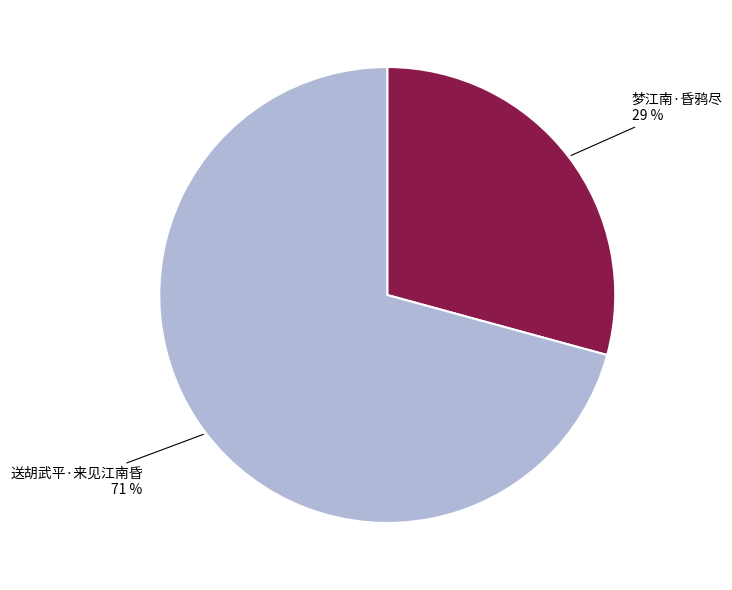

Is there a majority slice in this chart?

Yes